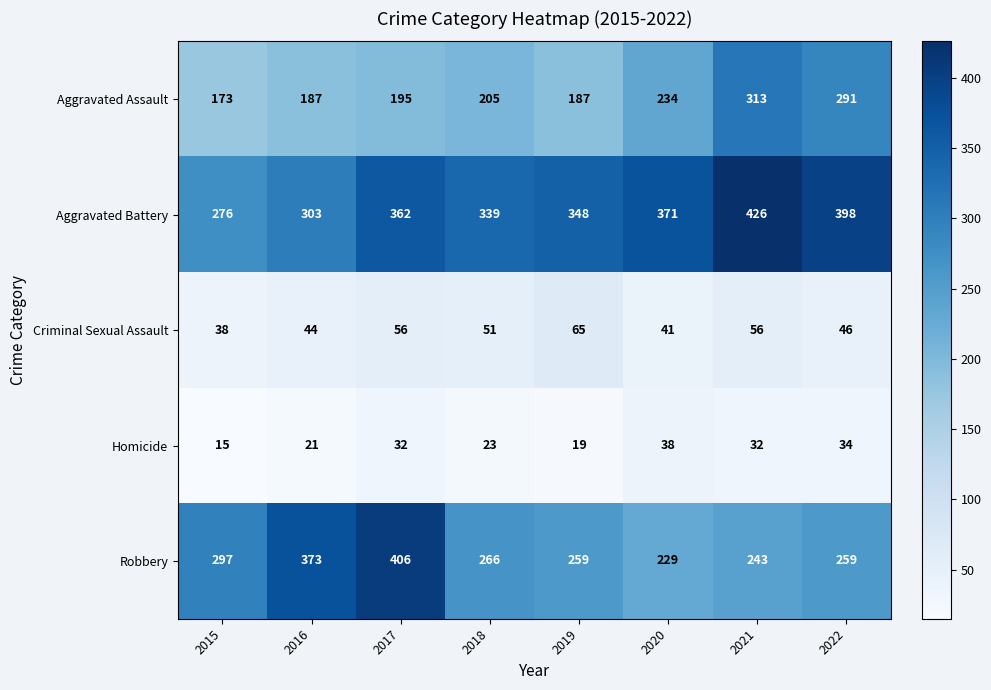

Which series has the largest range (max minus min)?

Robbery